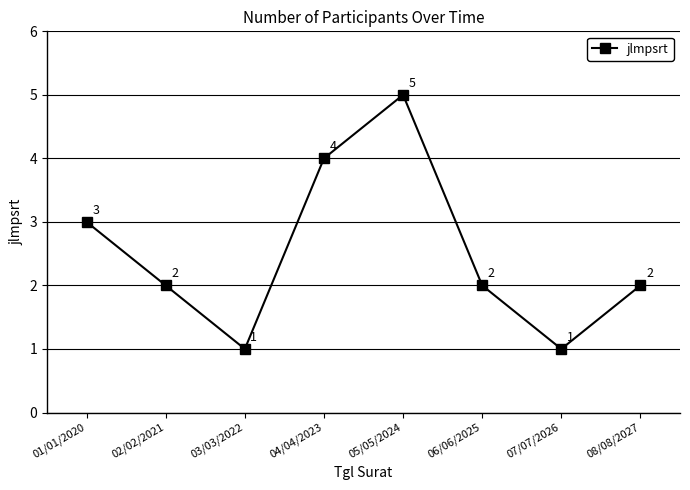

Count the values in the range 2 to 4.

5